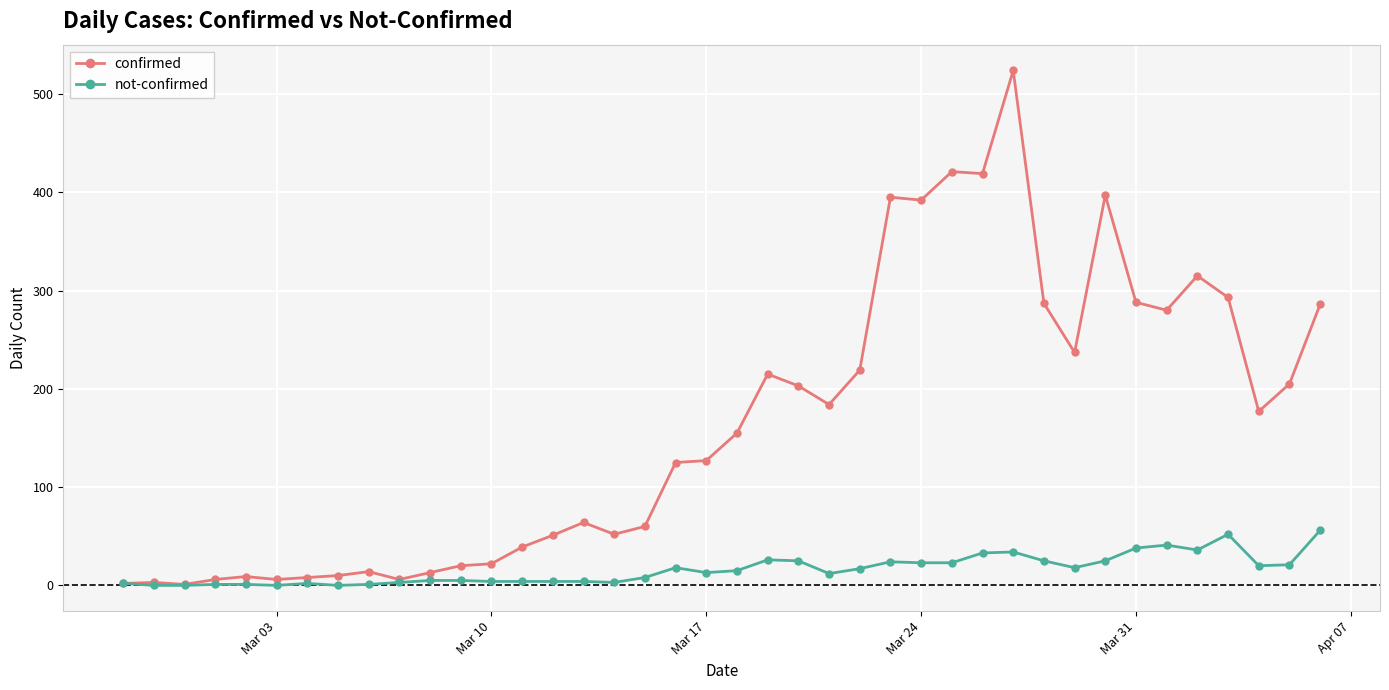

Rank the series by their maximum value, from highest to lowest.

confirmed, not-confirmed